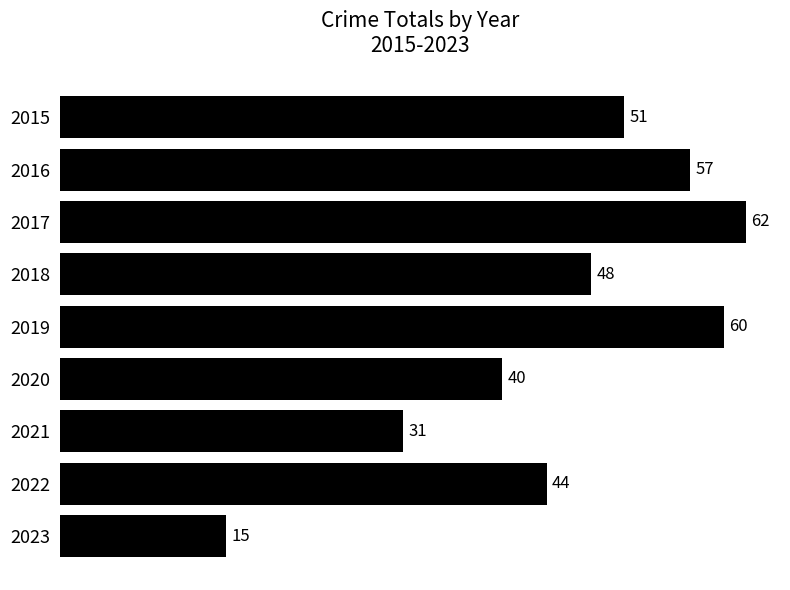

What is the change in value from 2016 to 2022?

-13